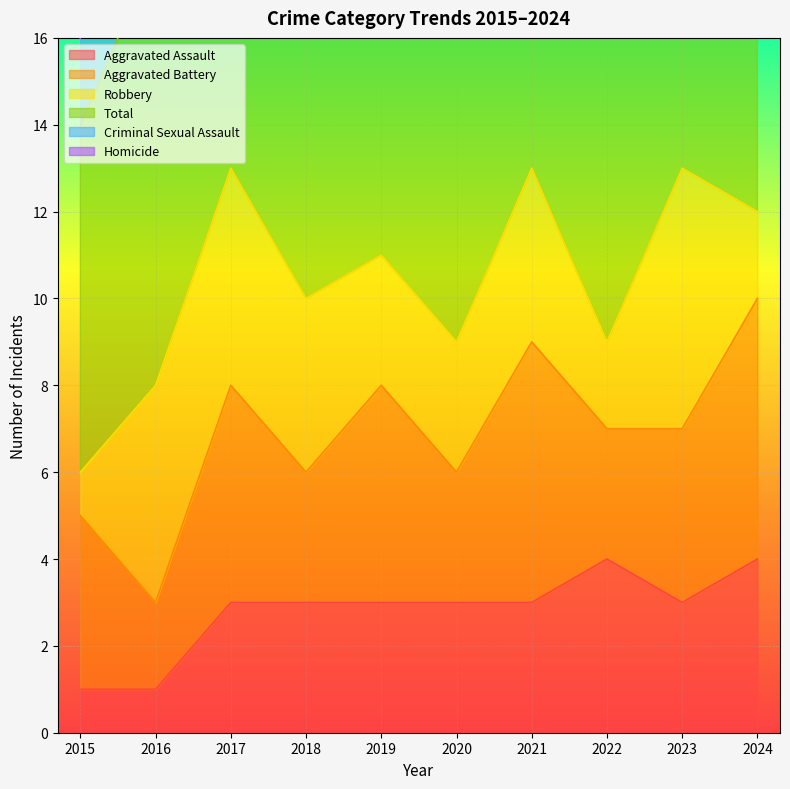

The Total series shows 15 at 2017. True or false?

True